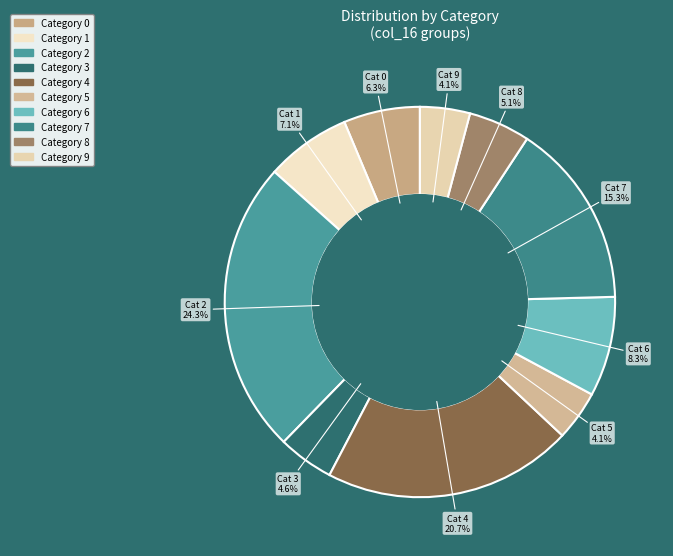

Combined, what portion of the pie is Cat 0 and Cat 3?

10.9%